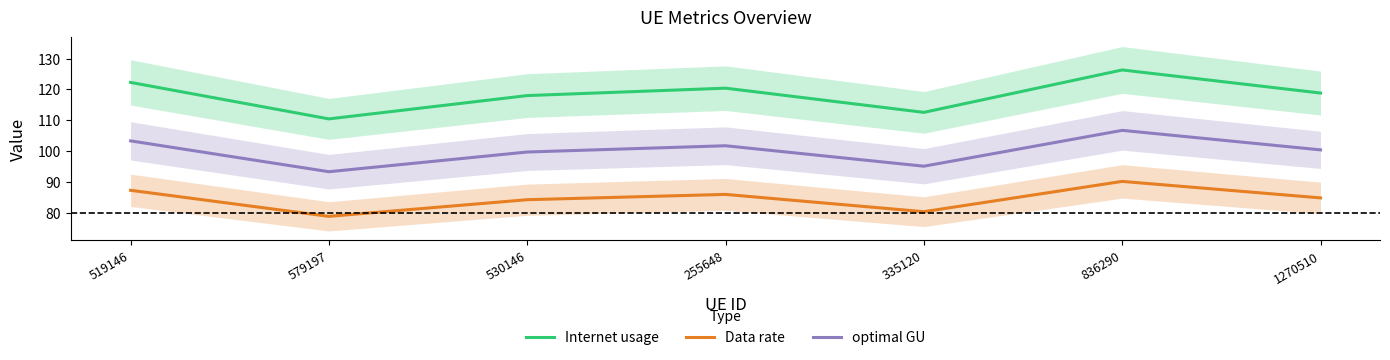

True or false: Data rate and optimal GU intersect in this chart.

False